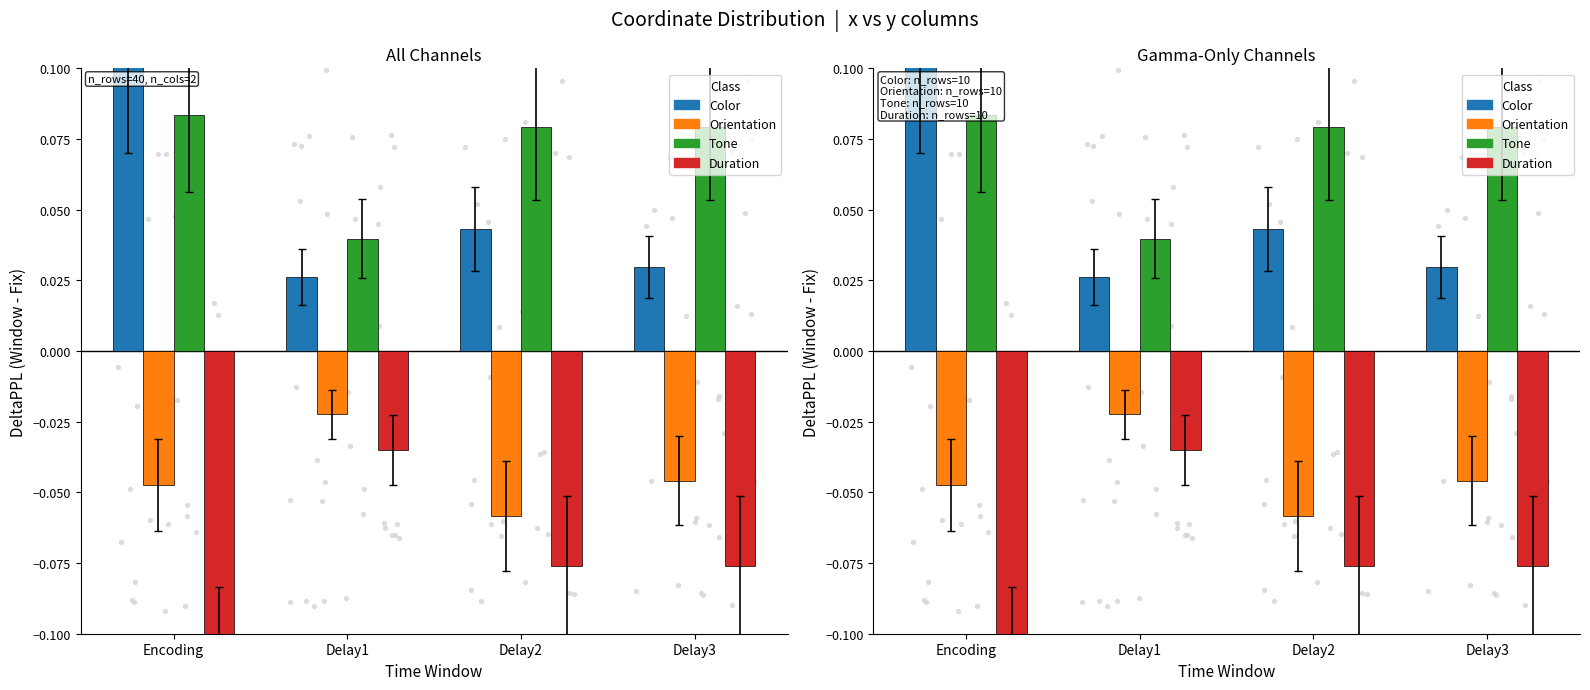

What are all the series names shown in the legend?

Color, Orientation, Tone, Duration